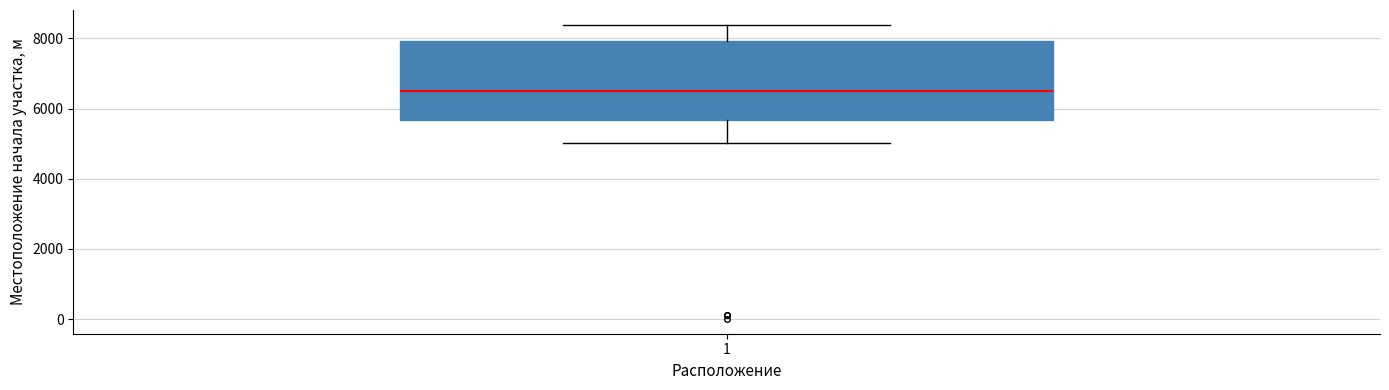

Where does the median line of the box at x = 1 sit on the y-axis? The values are not printed on the chart, so give them approximately, as read against the axis.

6400